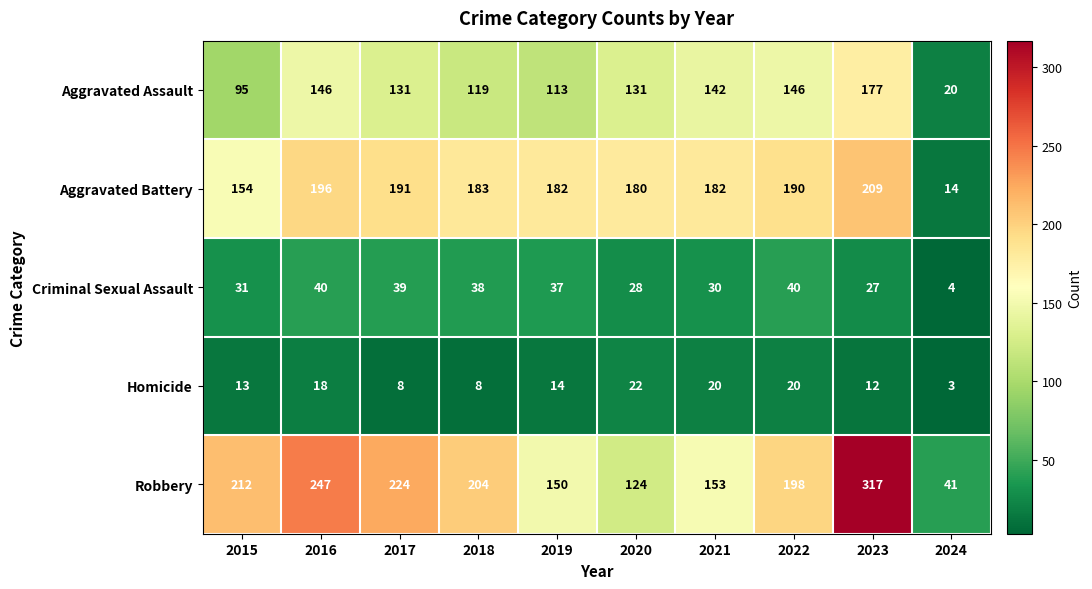

The Homicide series shows 24 at 2019. True or false?

False